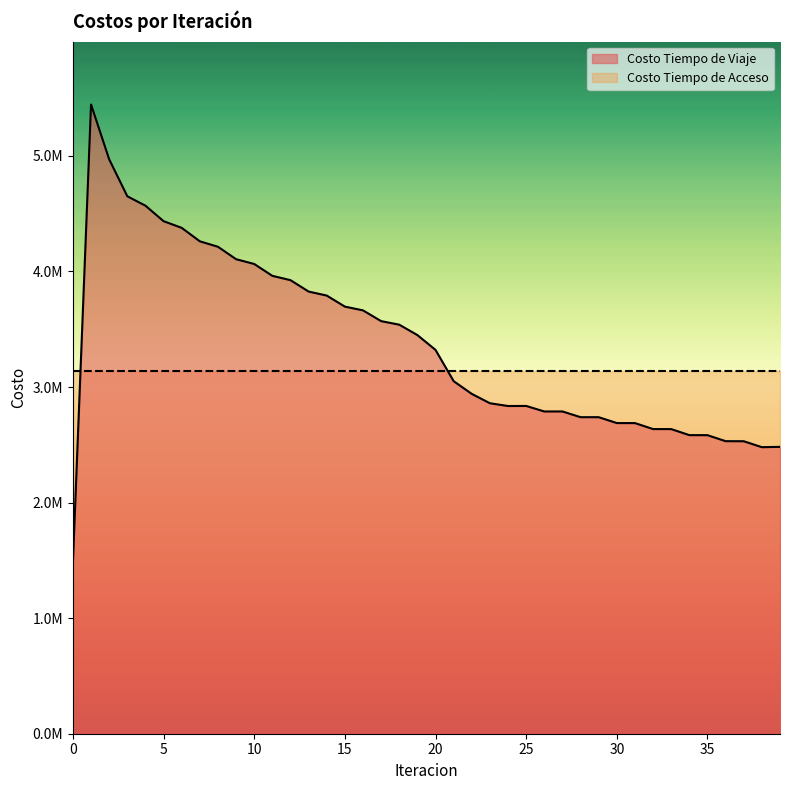

What is the ratio of the value at 30 to the value at 23?

0.9